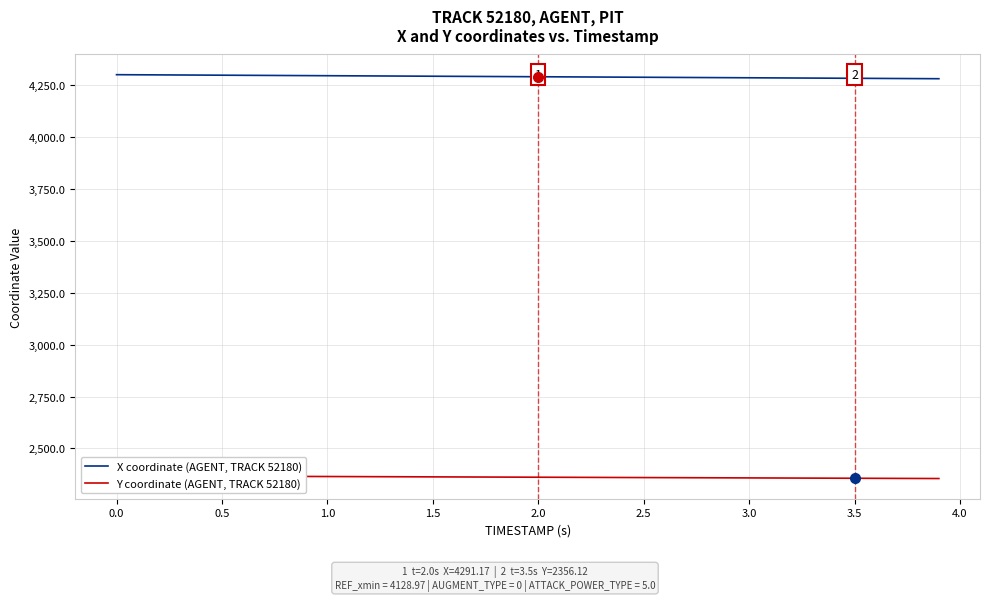

True or false: X coordinate (AGENT, TRACK 52180) and Y coordinate (AGENT, TRACK 52180) intersect in this chart.

False